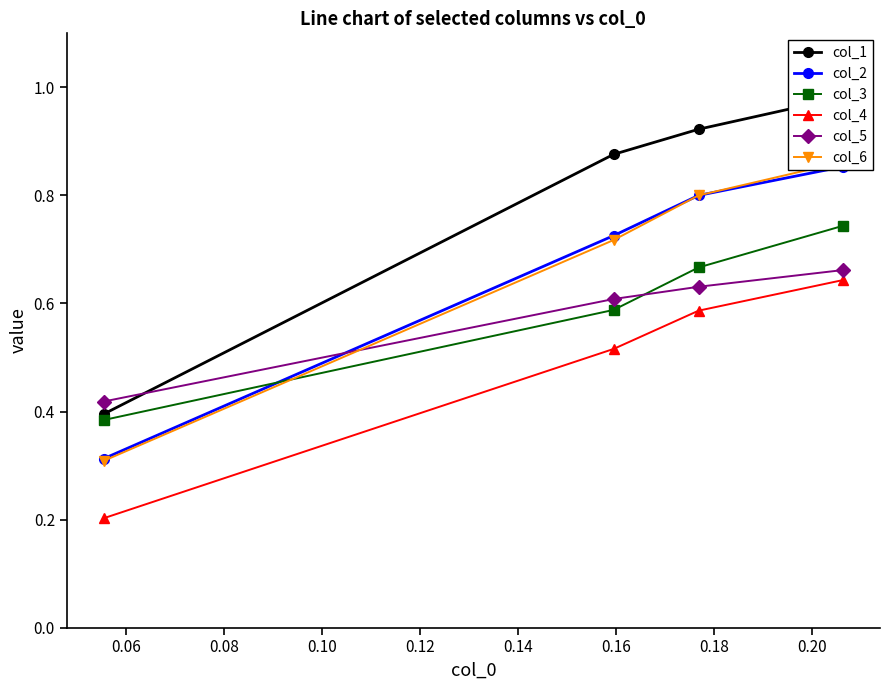

True or false: col_2 has more than 1 interior local peaks.

False